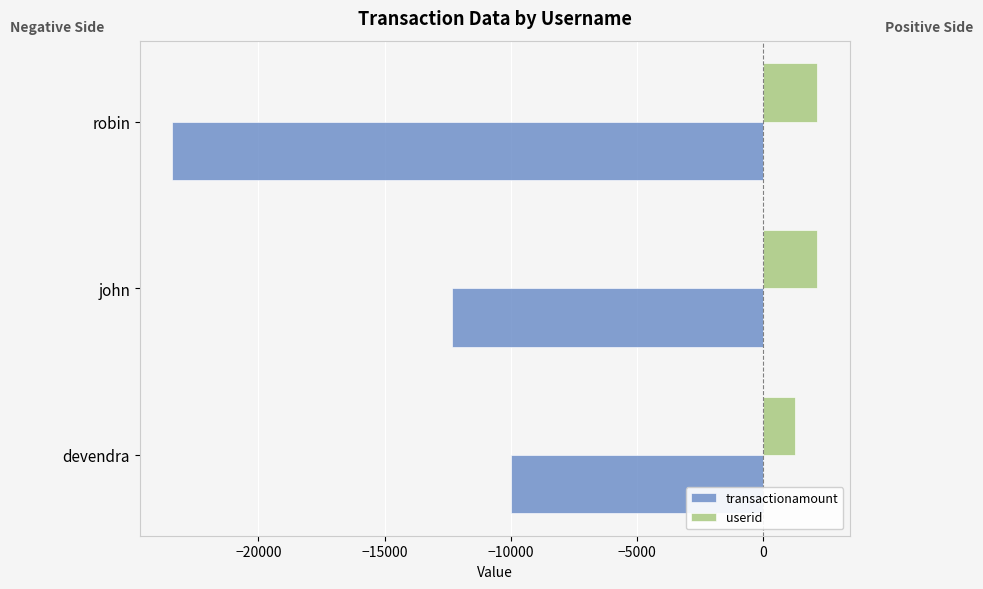

What is the spread (max minus min) of values at devendra?

11234